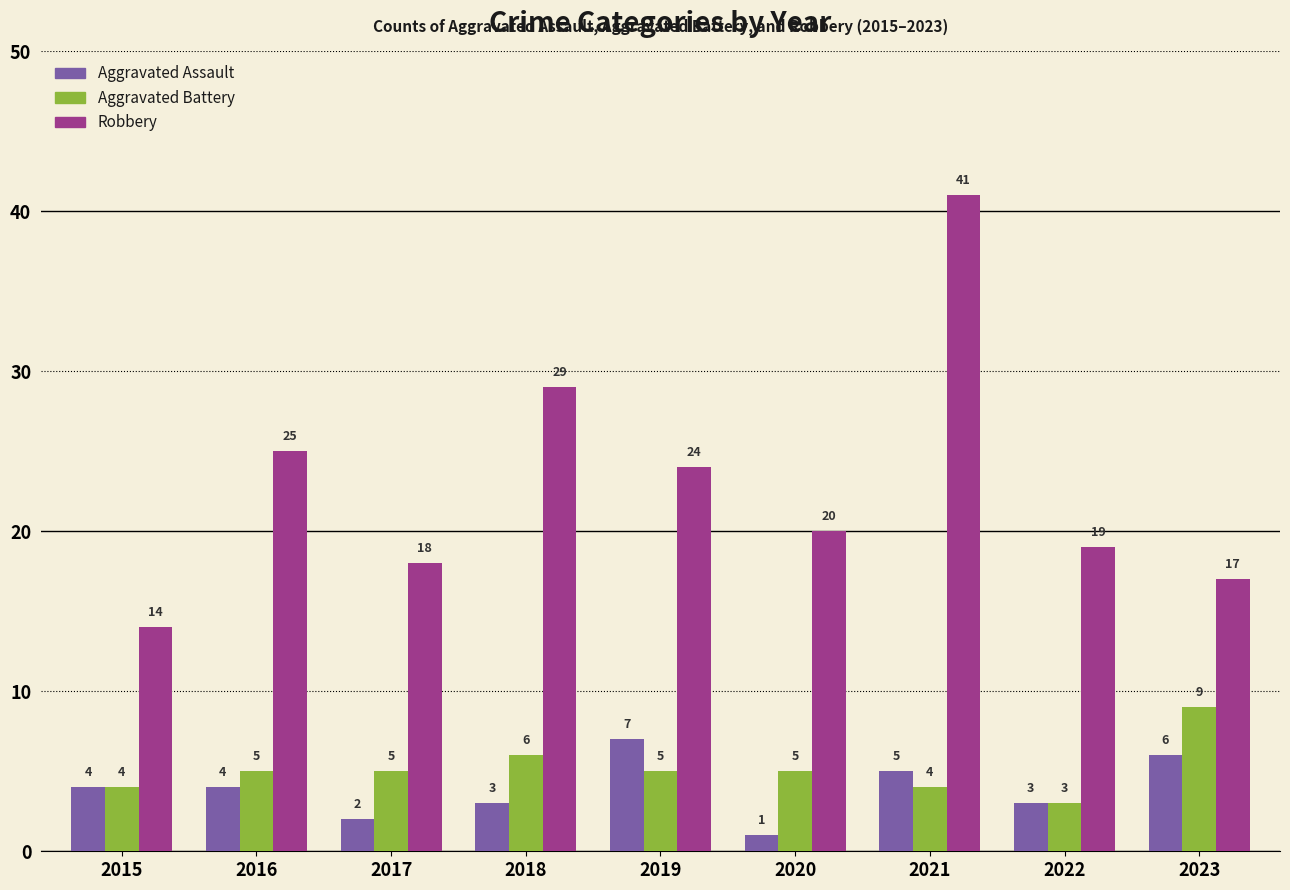

At how many categories does at least one series exceed 27?

2